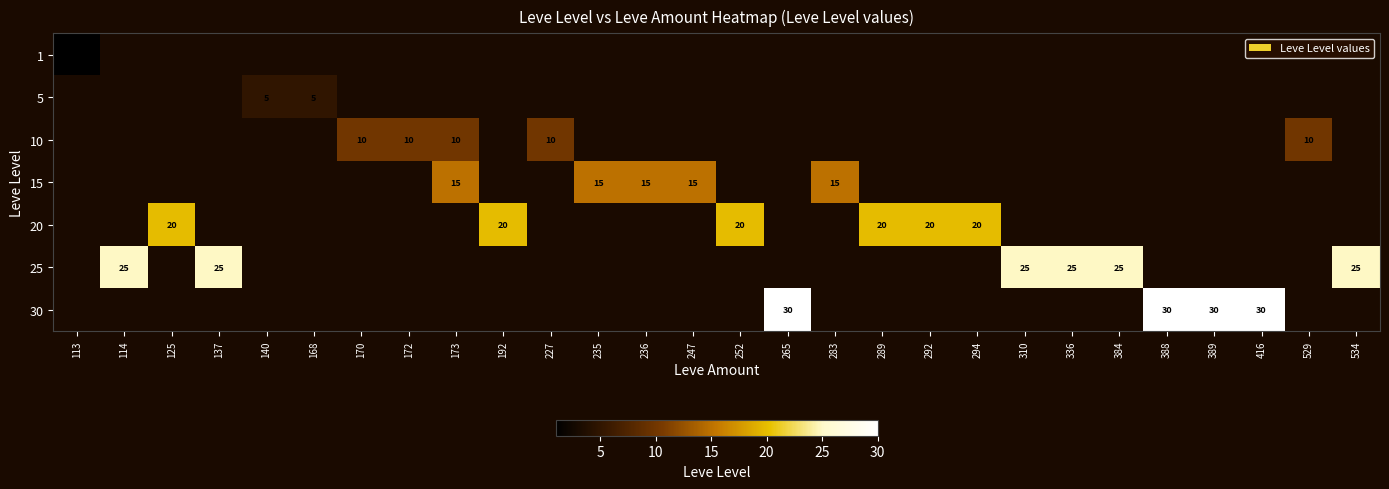

The value of 30 at 265 is 51. True or false?

False